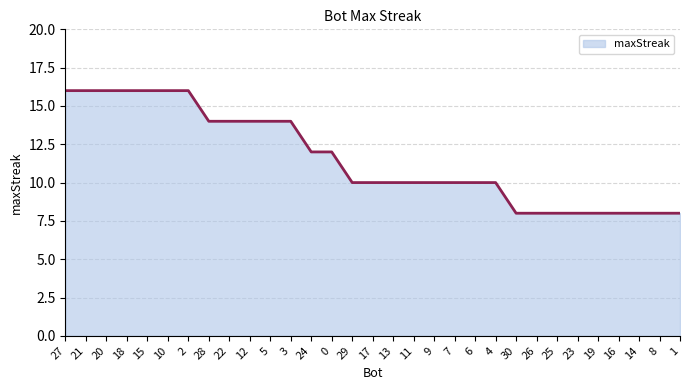

What value does the data have at 17?

10